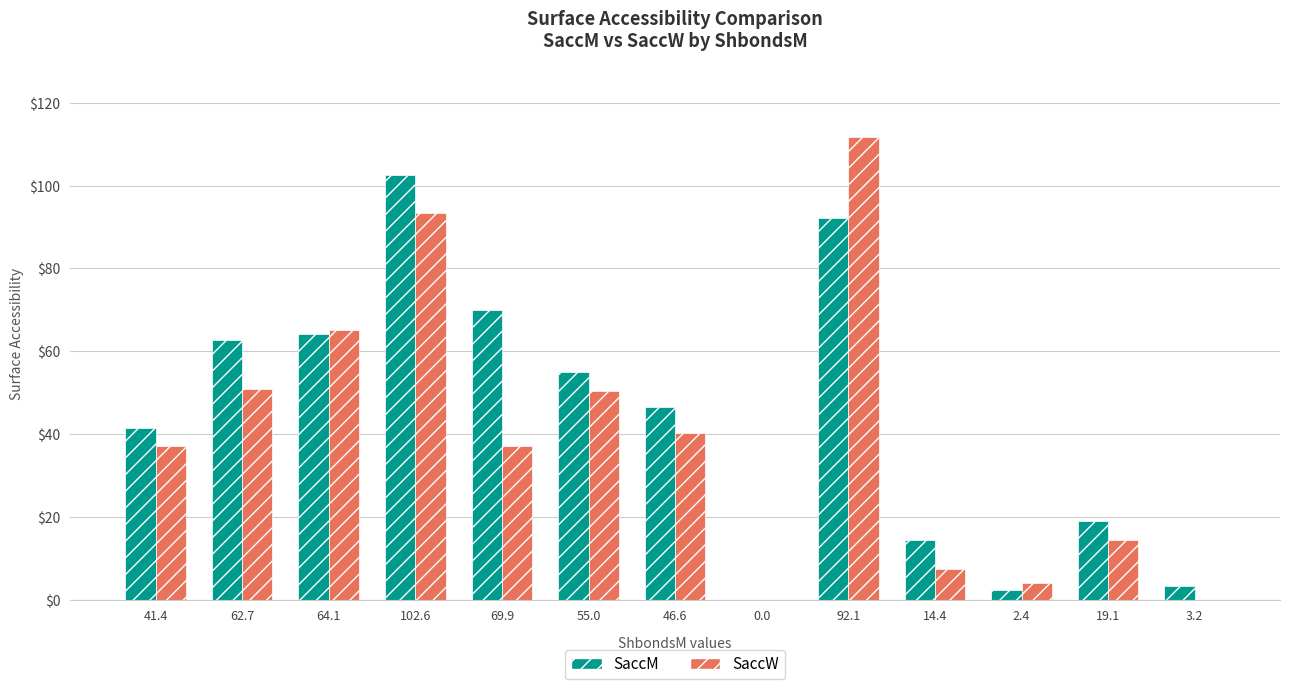

The SaccW series shows 91.4 at 62.7. True or false?

False